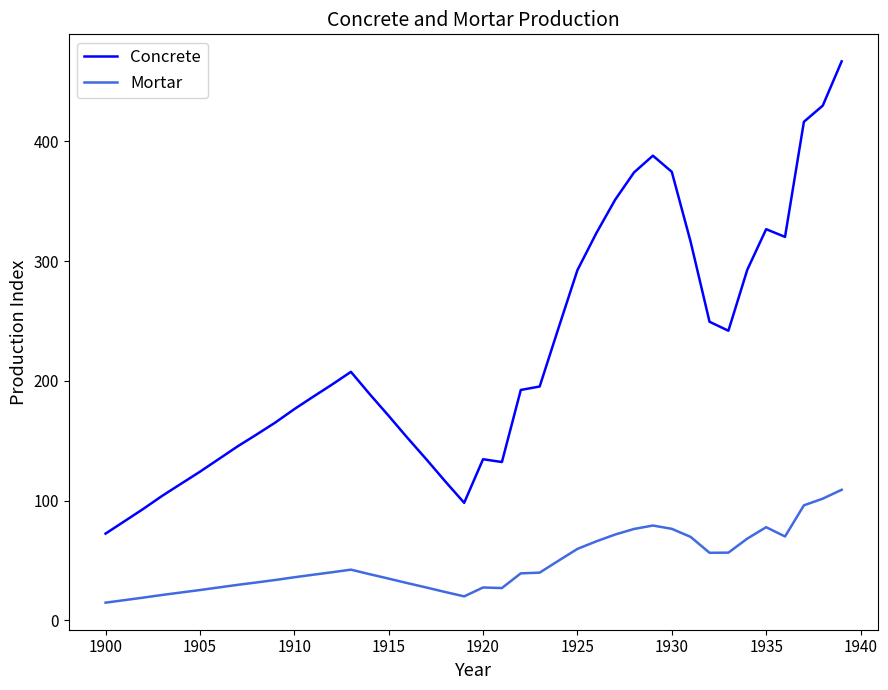

What is the greatest value displayed?

466.7